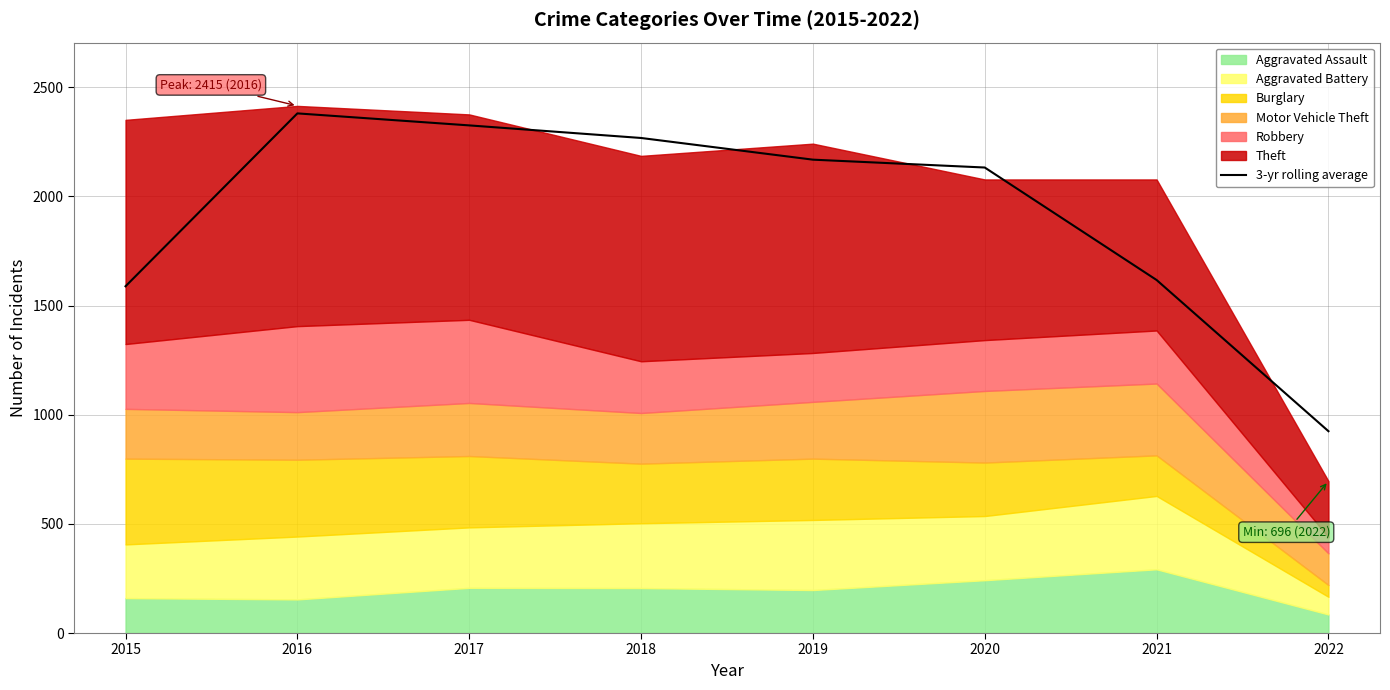

The value at 2021 is 1617.3. True or false?

True